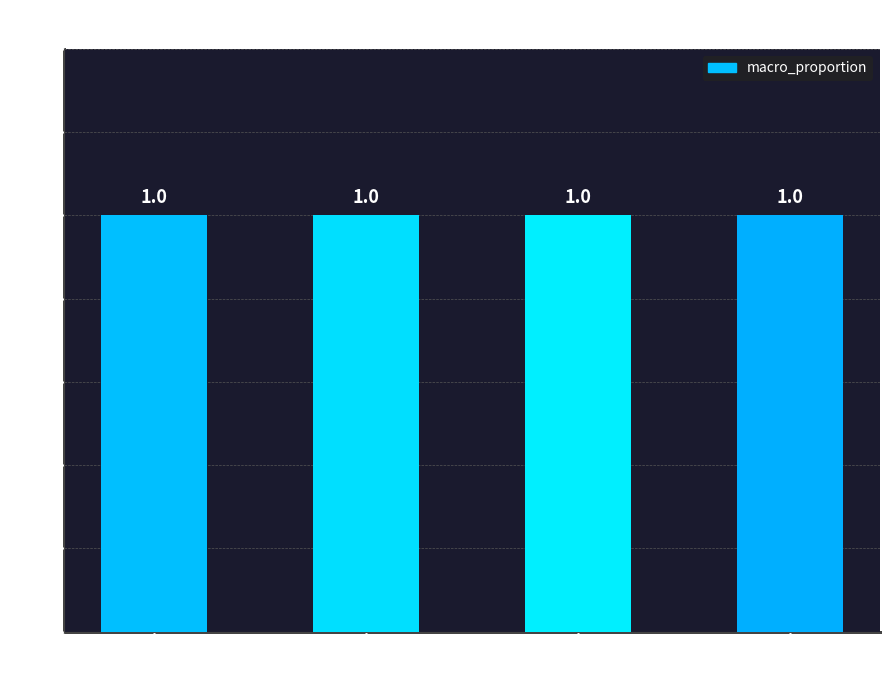

Rank the categories by value from lowest to highest.

Concrete, Baked bricks, Stone, Industry steel